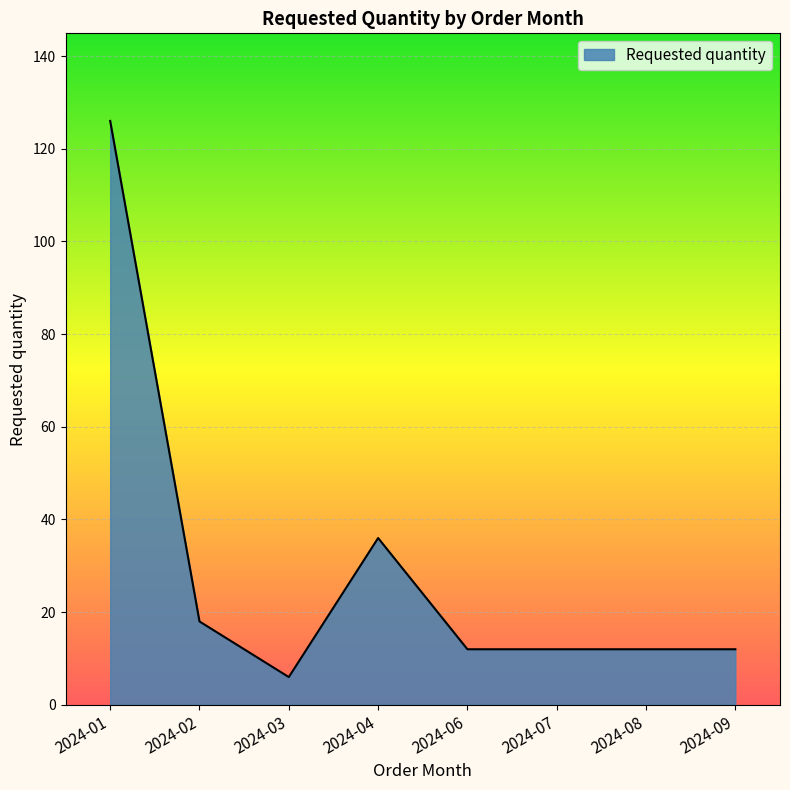

Reading left to right, what are all the values shown in this chart?

126	18	6	36	12	12	12	12